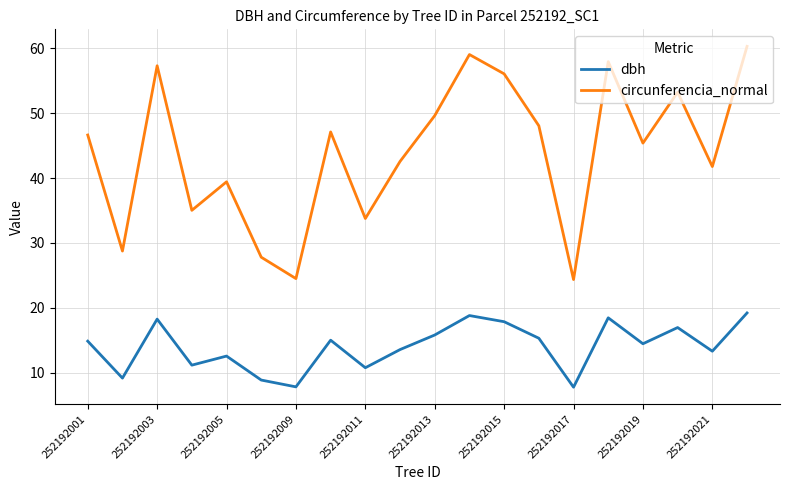

True or false: dbh and circunferencia_normal intersect in this chart.

False